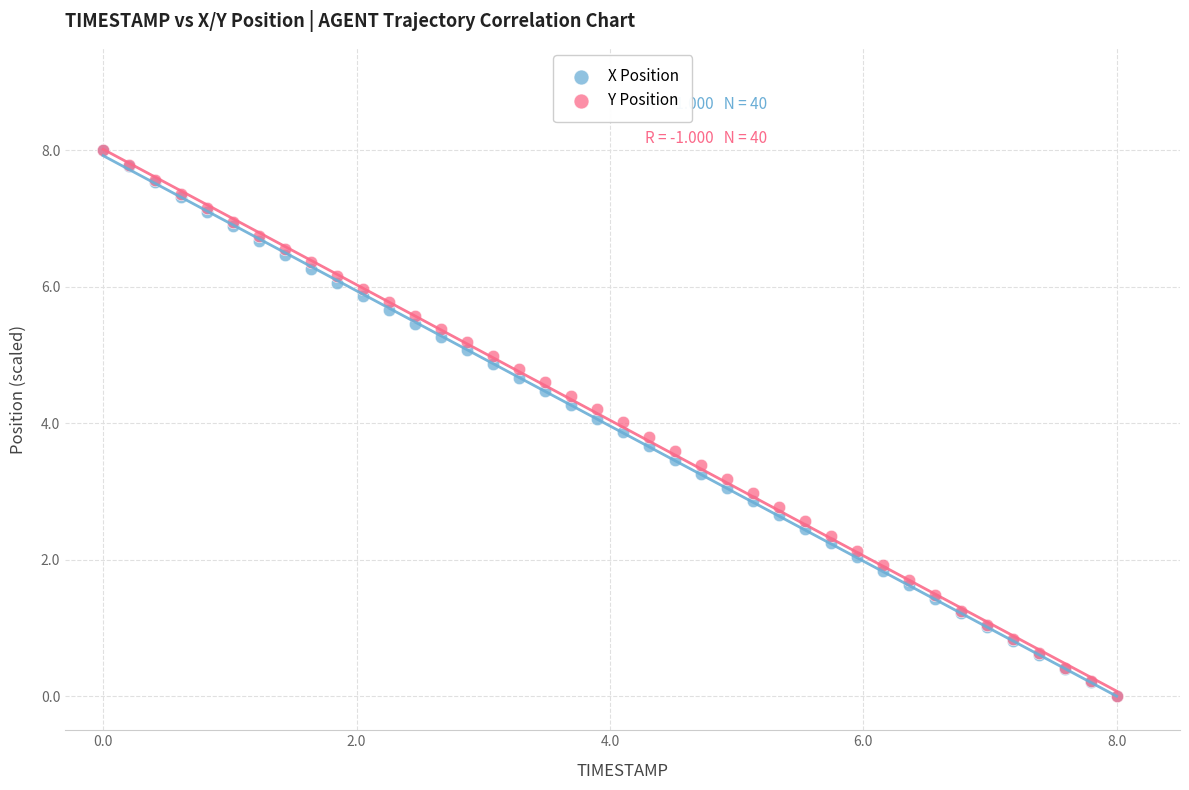

What are all the series names shown in the legend?

X Position, Y Position